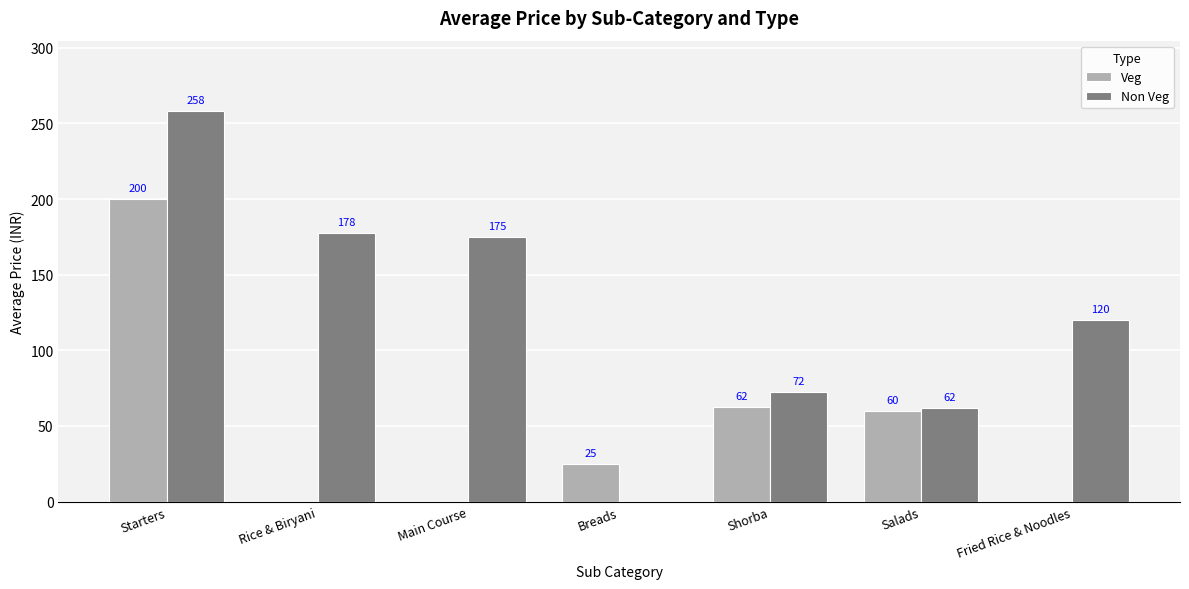

At which label is Veg closest to 99?

Shorba